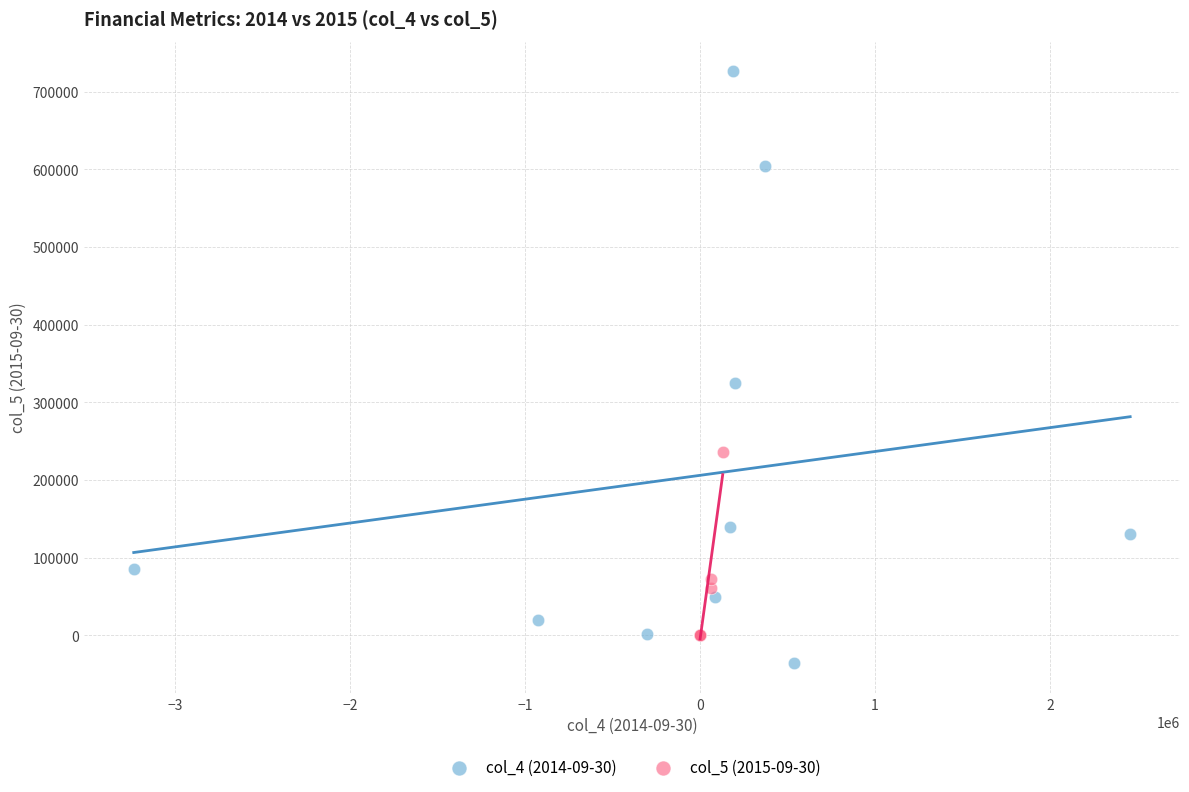

Which series reaches the minimum Y coordinate?

col_4 (2014-09-30)